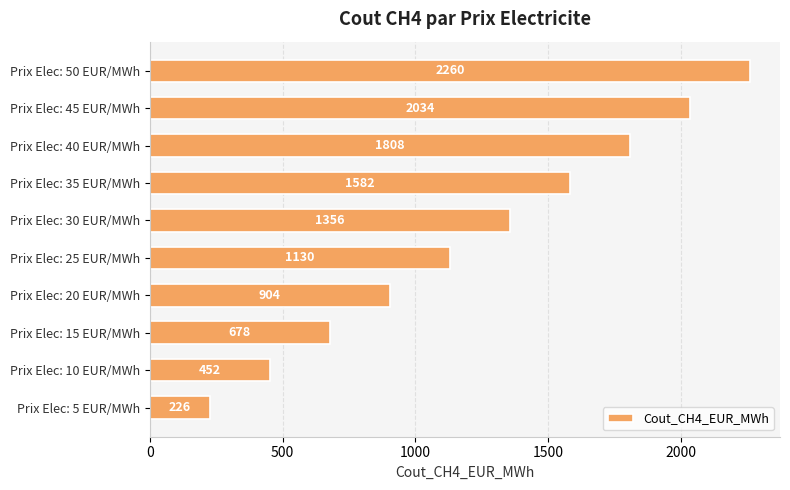

How many series are shown in this chart?

1